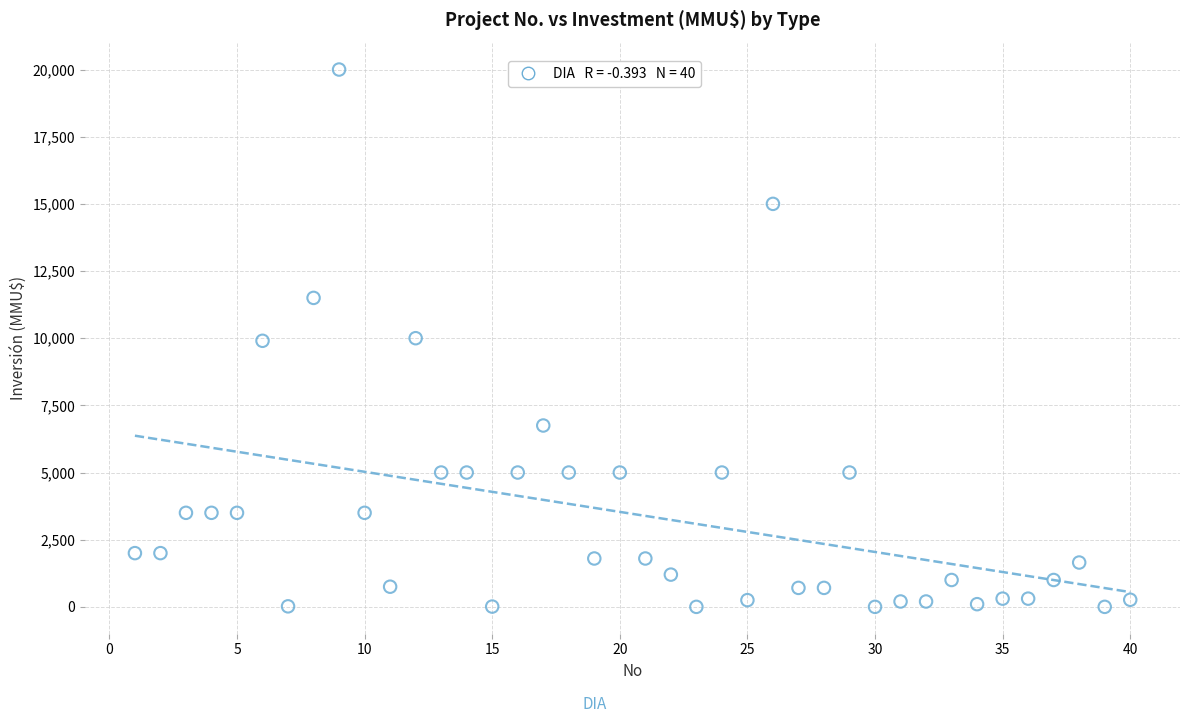

What is the range of Y values (max minus min)?

20000